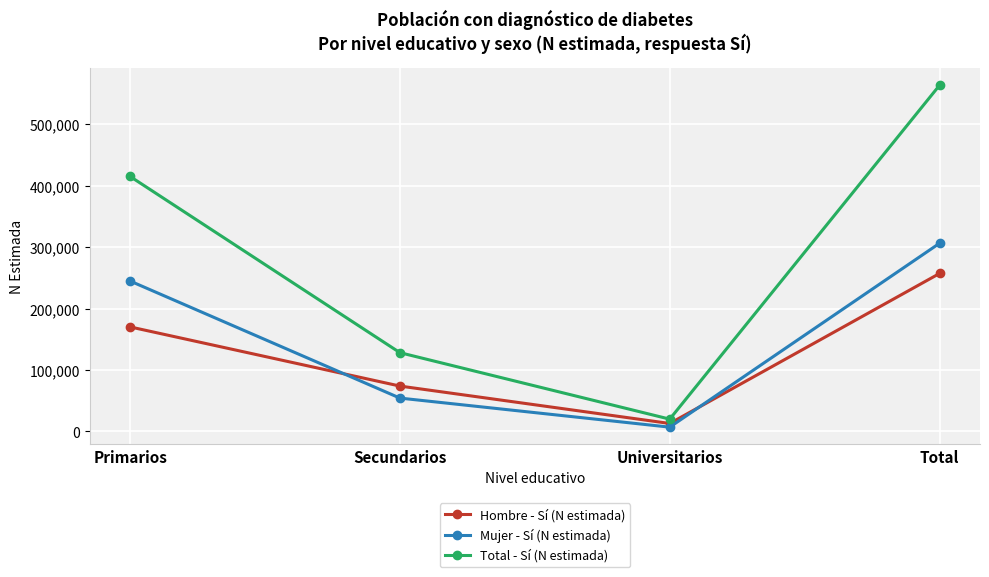

What is the average value of the Mujer - Sí (N estimada) series?

153129